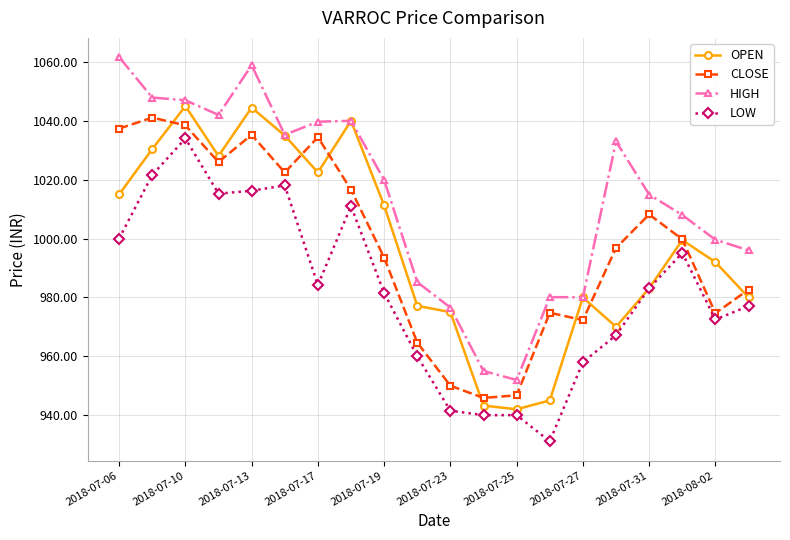

What is the lowest value of the OPEN series?

942.0